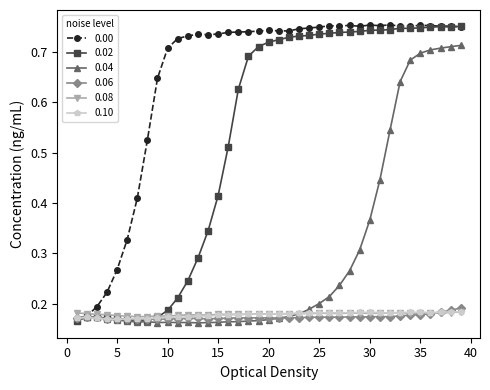

How many 0.00 values are between 0 and 1?

39